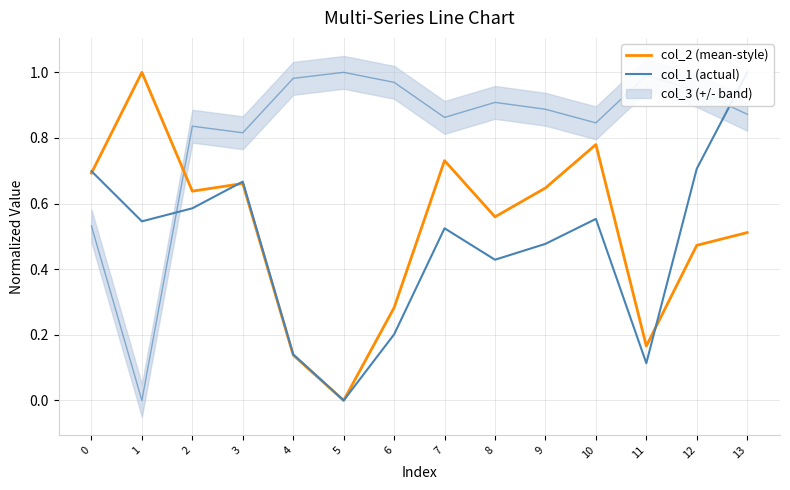

What is the difference between the maximum and minimum values in the col_1 (actual) series?

1.0